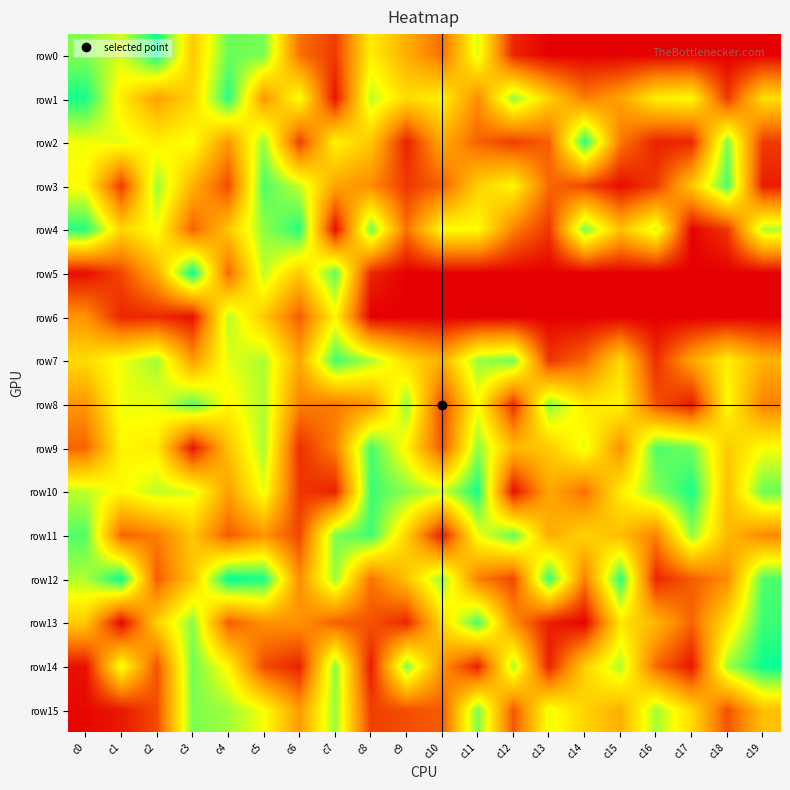

What is the spread (max minus min) of values at c12?

88